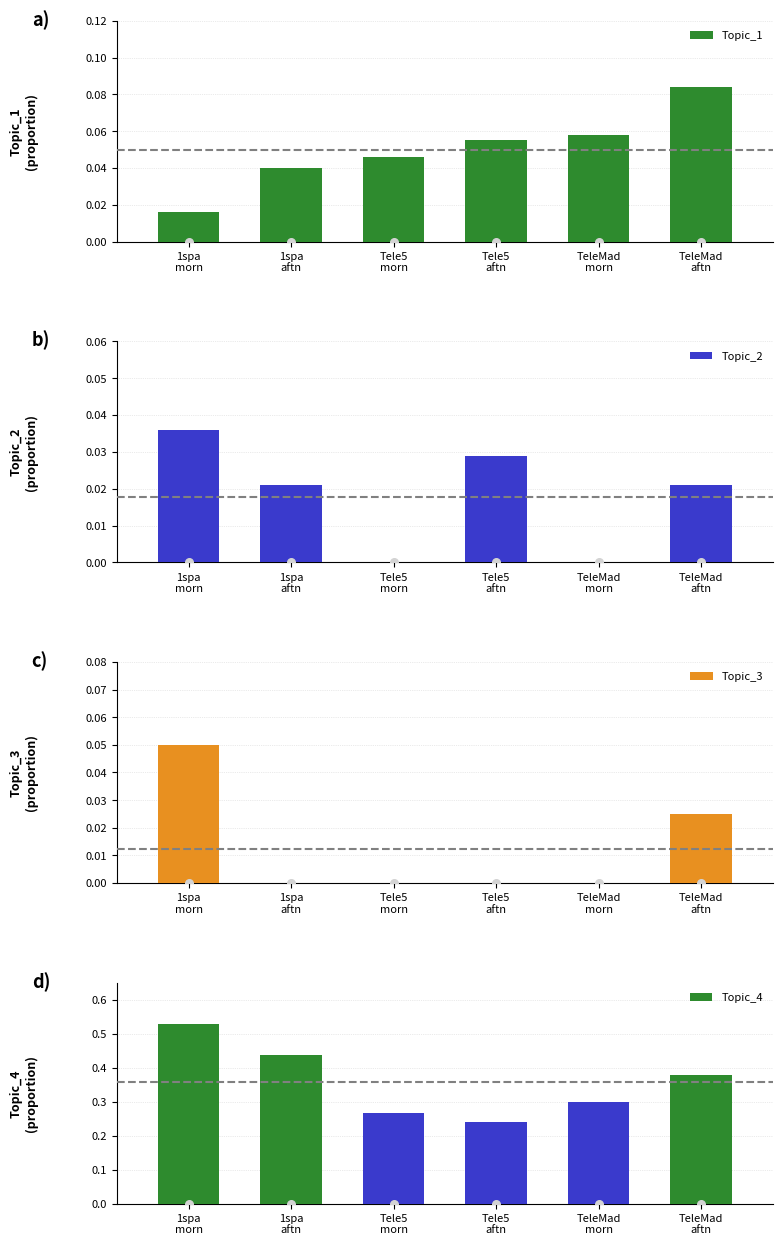

Which series reaches the minimum Y coordinate?

Topic_2